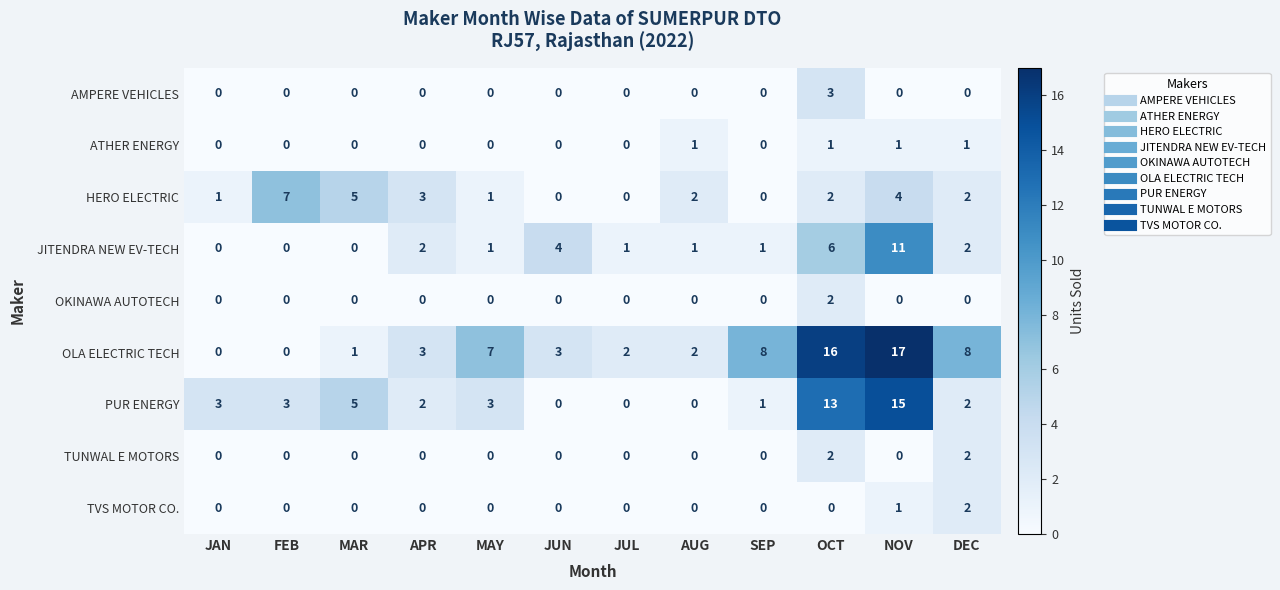

True or false: PUR ENERGY has a value of 3 at FEB.

True